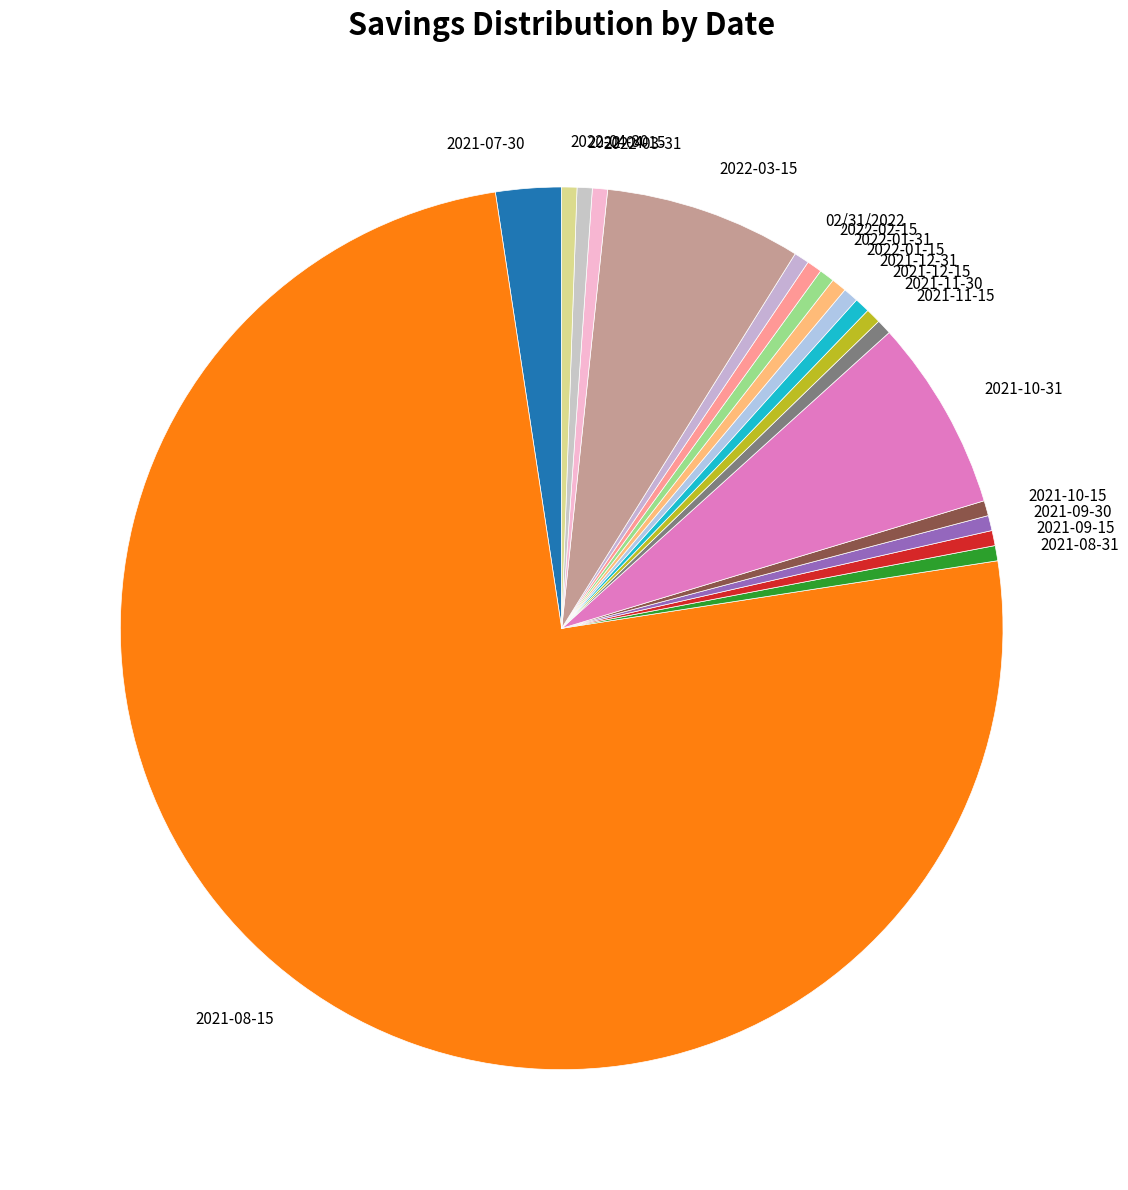

Is the sum of 2022-02-15 and 2021-08-15 greater than half?

Yes